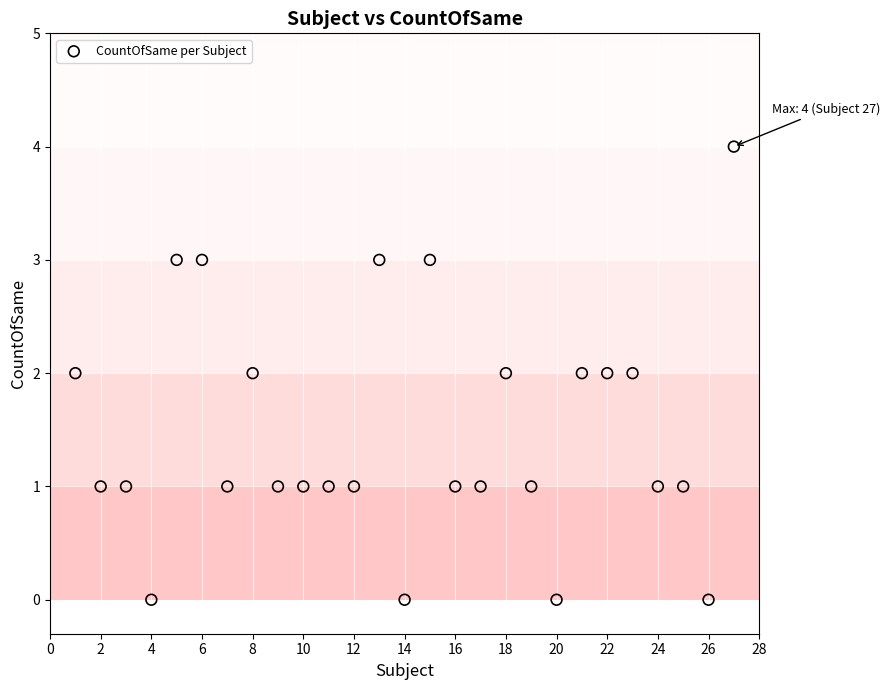

What is the range of Y values (max minus min)?

4